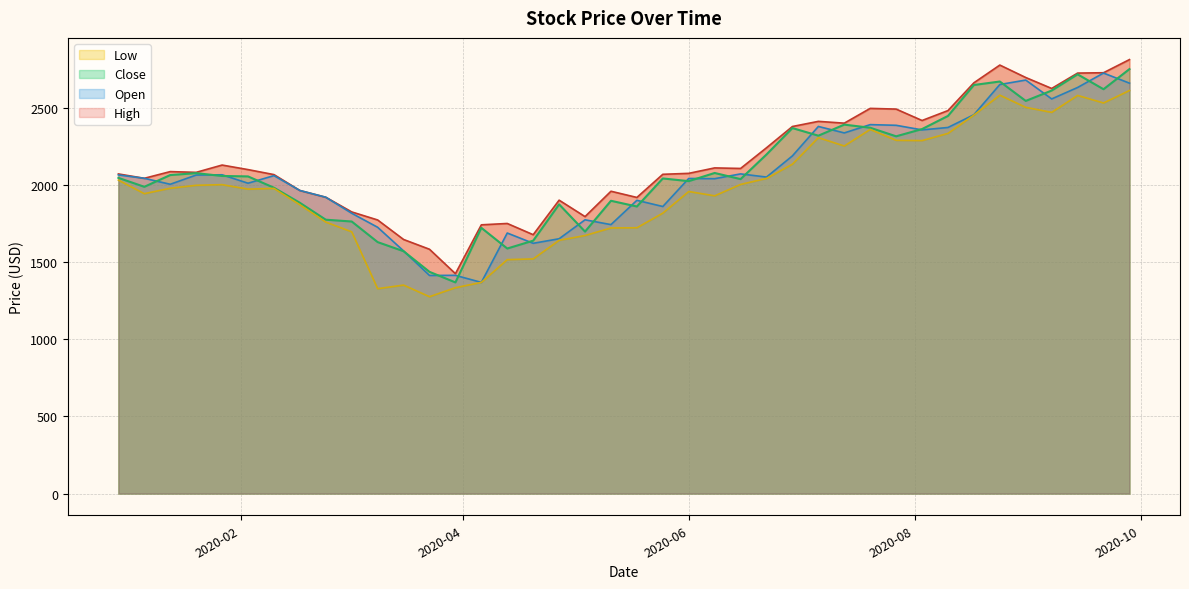

At 2020-01-20, list the series in order from largest to smallest.

High, Close, Open, Low